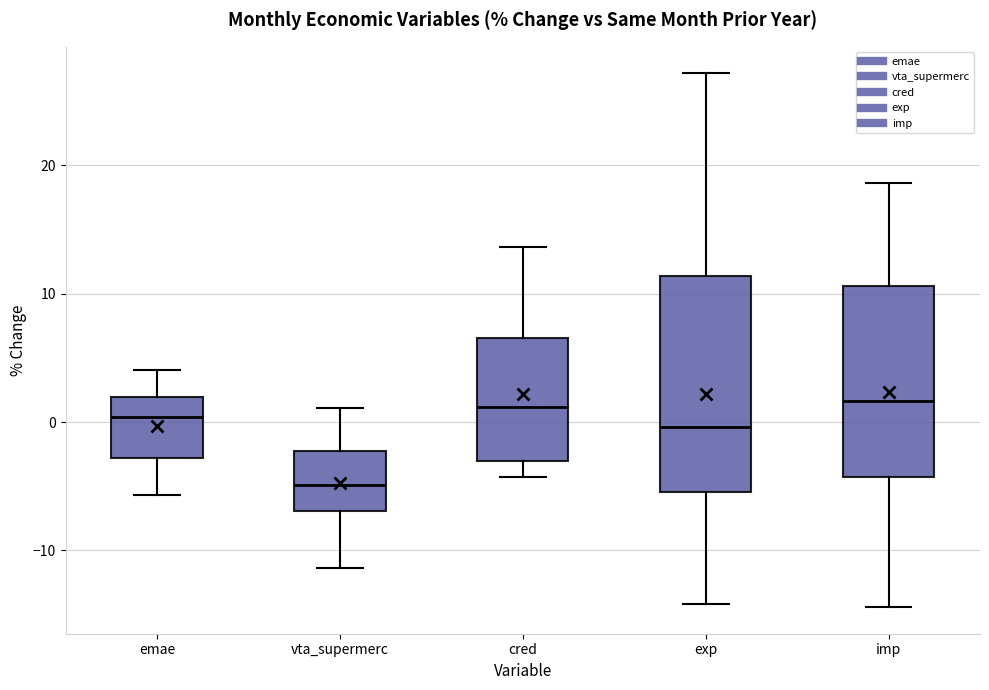

Reading left to right, transcribe this box plot: for each box, give where its median line is, the range the box spans, and where its two whiskers end, as read against the y-axis. The values are not printed on the chart, so give them approximately, as read against the axis.

emae: median 0, box -3 to 2, whiskers -6 to 4
vta_supermerc: median -5, box -7 to -2, whiskers -11 to 1
cred: median 1, box -3 to 7, whiskers -4 to 14
exp: median 0, box -5 to 11, whiskers -14 to 27
imp: median 2, box -4 to 11, whiskers -14 to 19